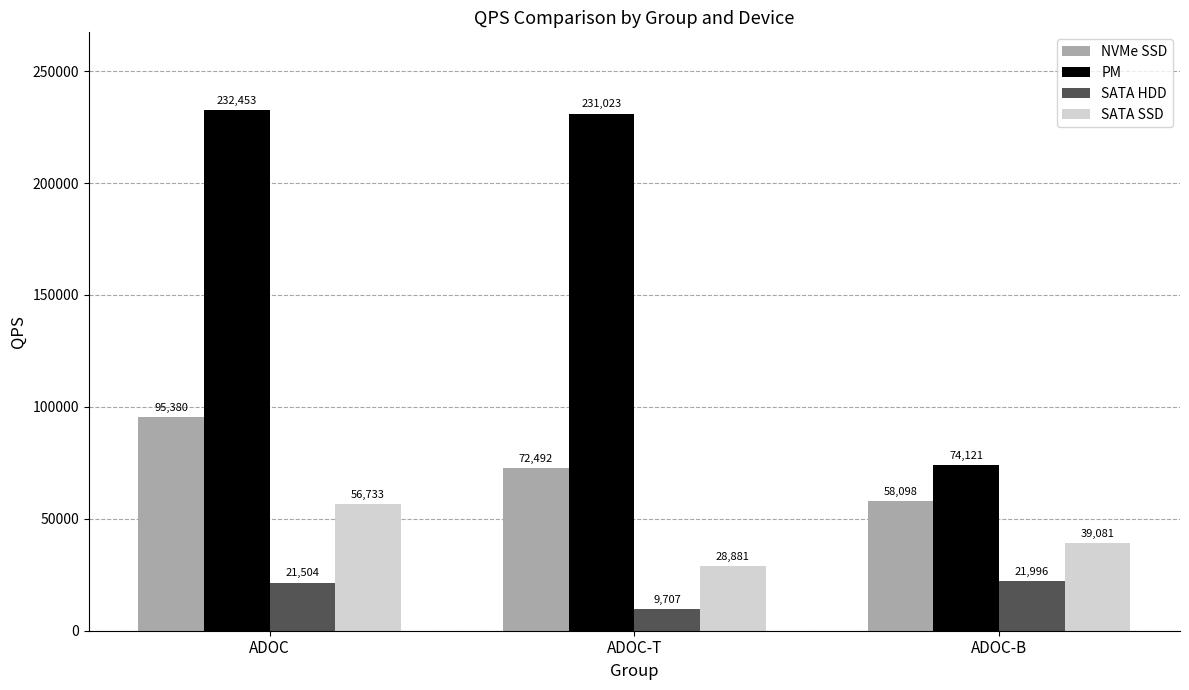

Which category has the highest value across all series?

ADOC